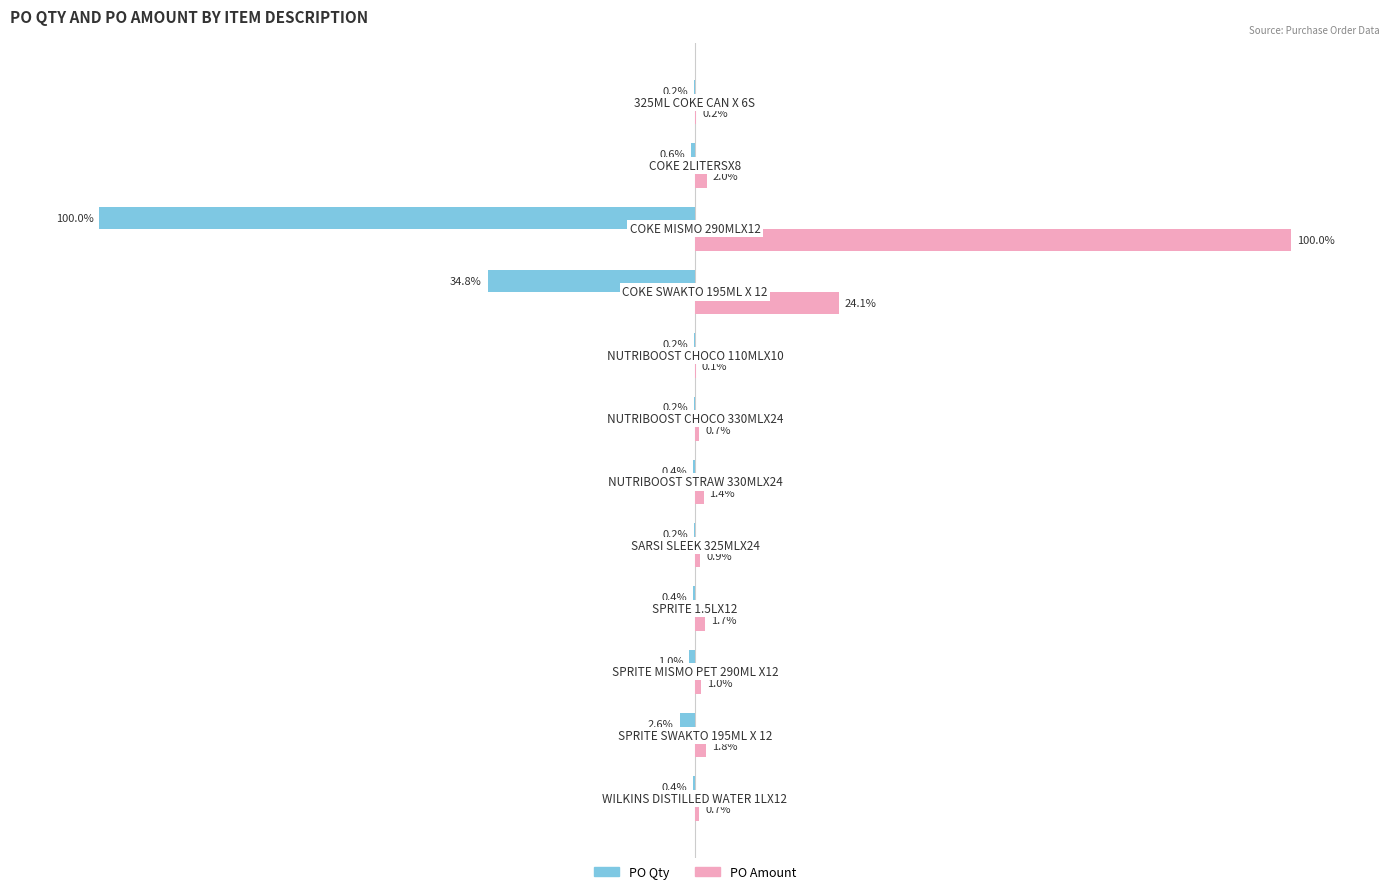

Which series has the largest total across all categories?

PO Amount